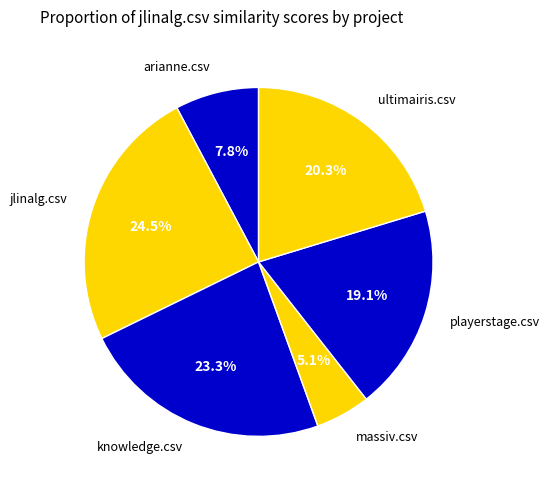

To the nearest percent, what percentage of the pie is ultimairis.csv?

20%